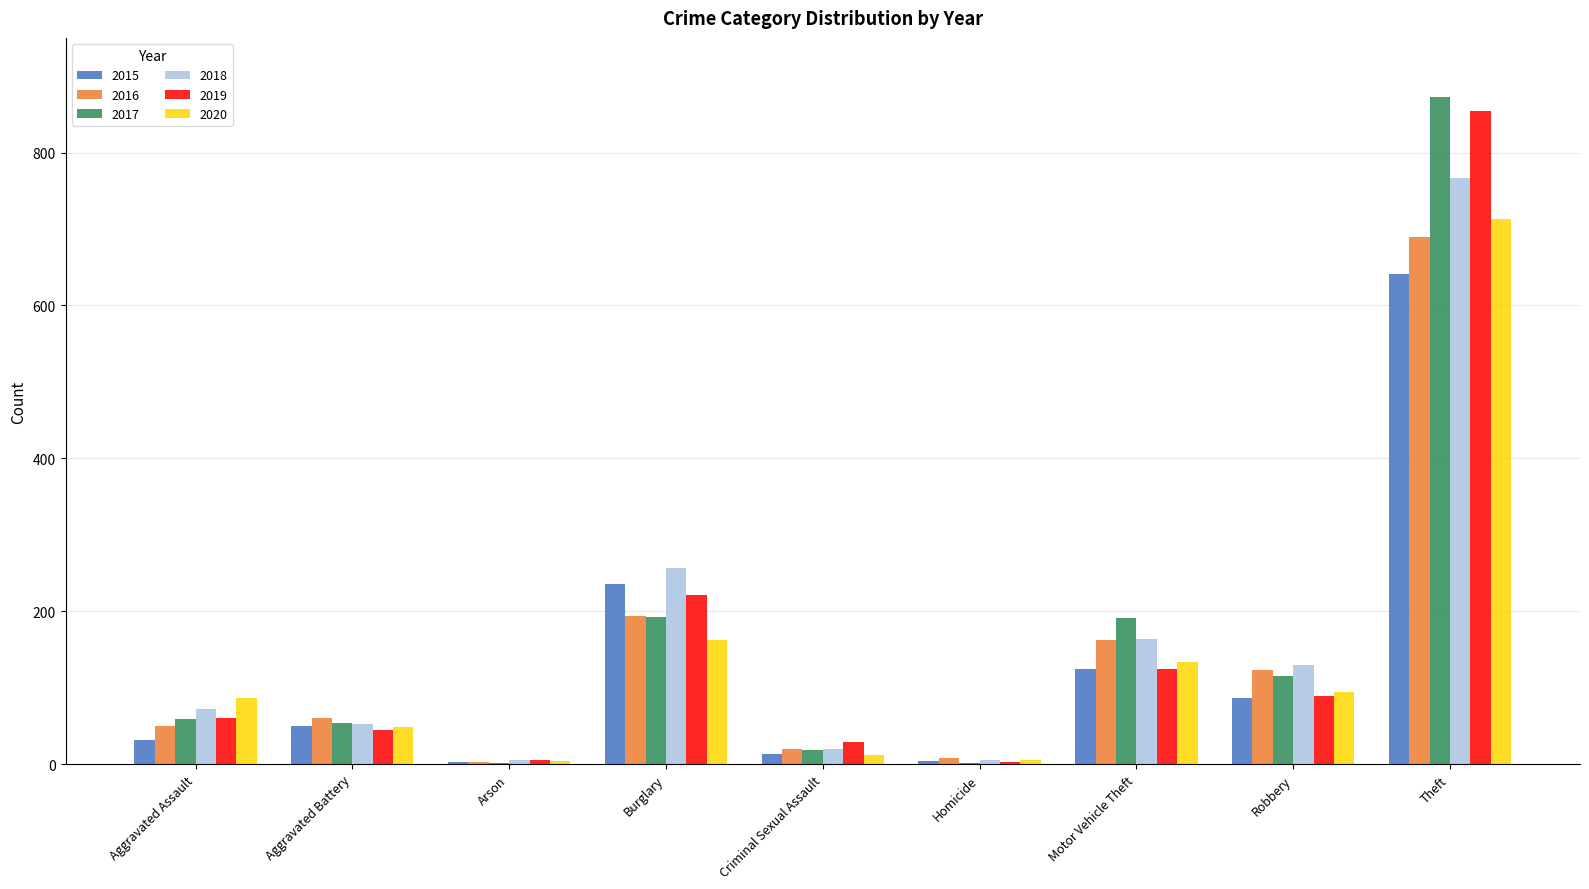

The value of 2020 at Aggravated Battery is 48. True or false?

True